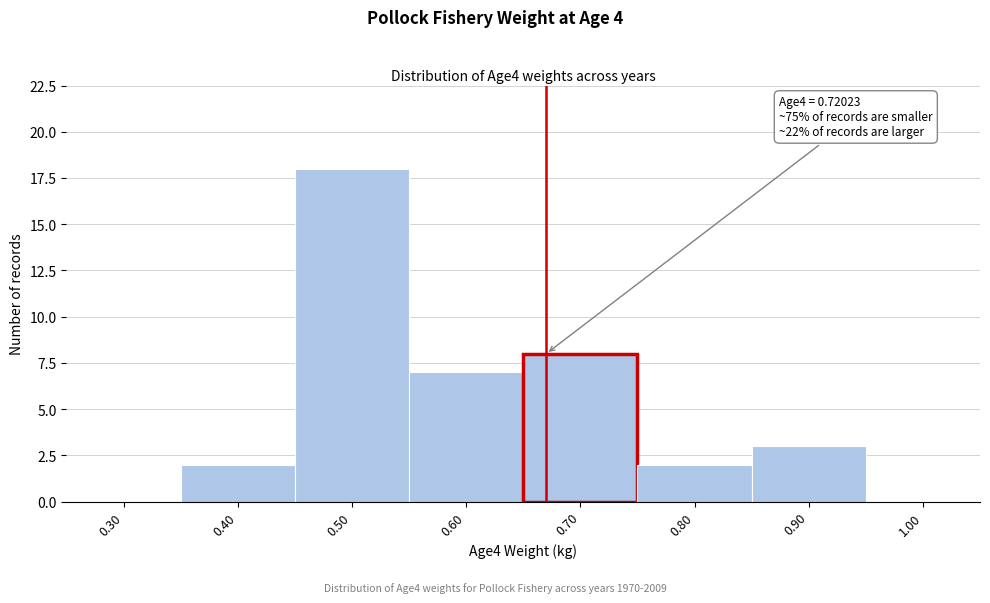

Reading left to right, what are all the values shown in this chart?

0.30=0	0.40=2	0.50=18	0.60=7	0.70=8	0.80=2	0.90=3	1.00=0